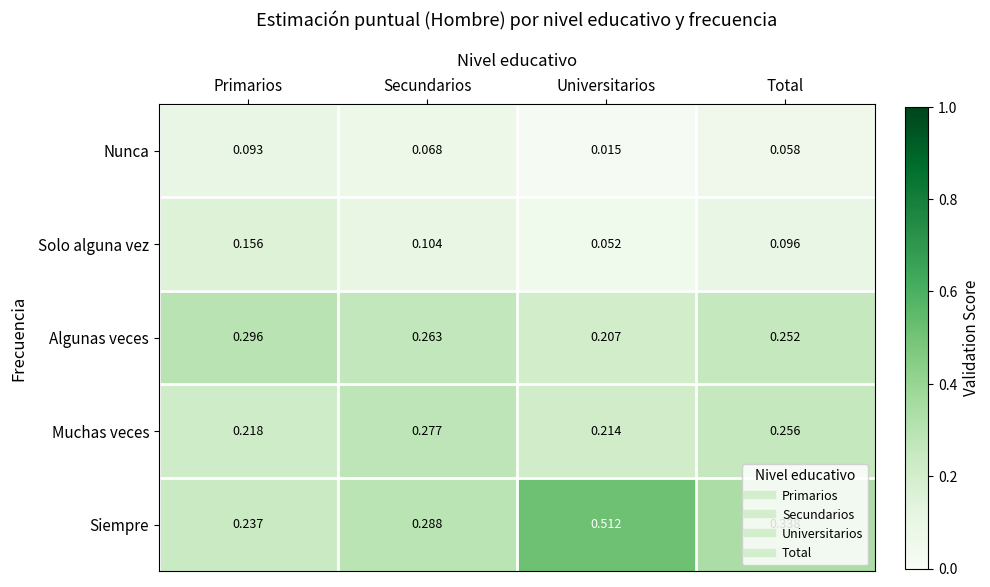

Rank the series at Universitarios from lowest to highest value.

Nunca, Solo alguna vez, Algunas veces, Muchas veces, Siempre